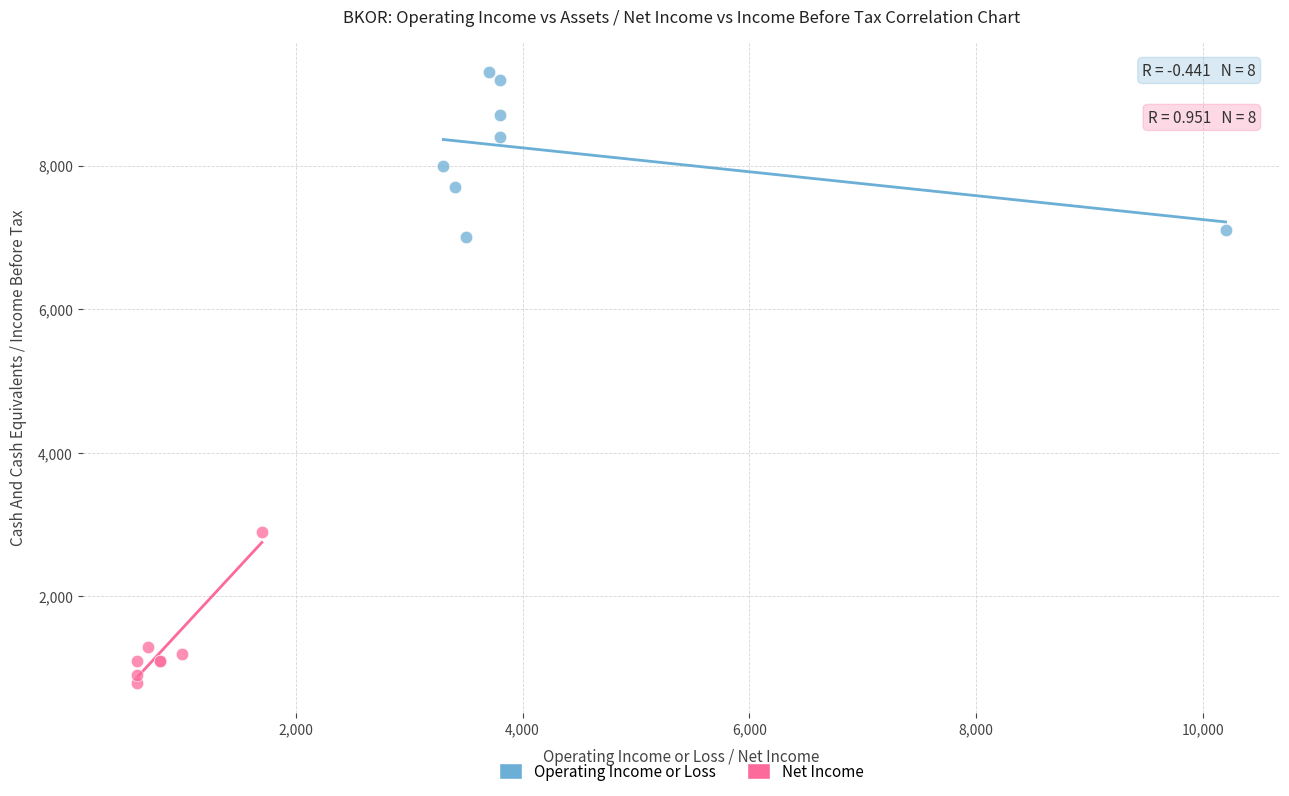

Which series has the widest spread of Y values?

Operating Income or Loss